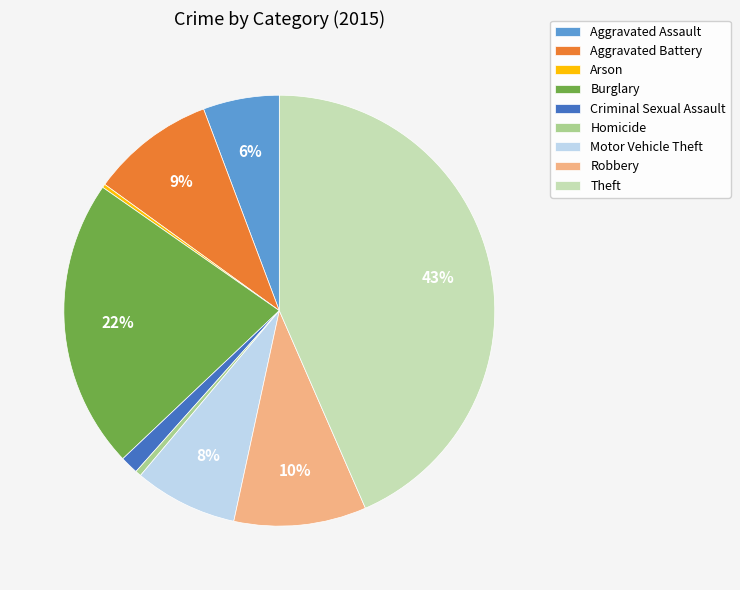

To the nearest percent, what is the difference between the largest and smallest slice percentages?

43%